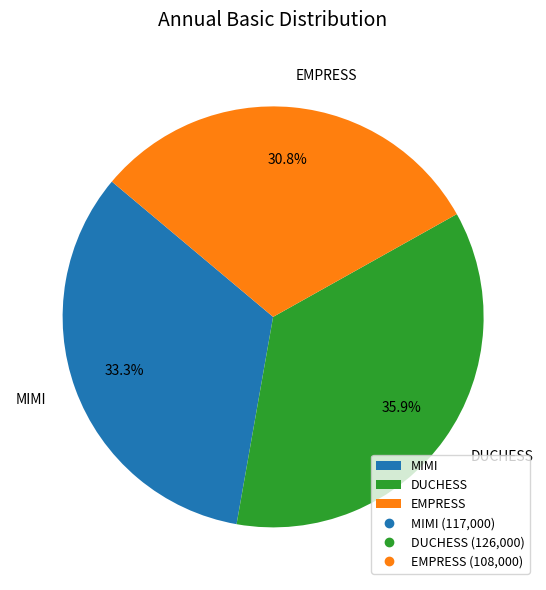

What is the ratio of the value at MIMI to the value at EMPRESS?

1.1